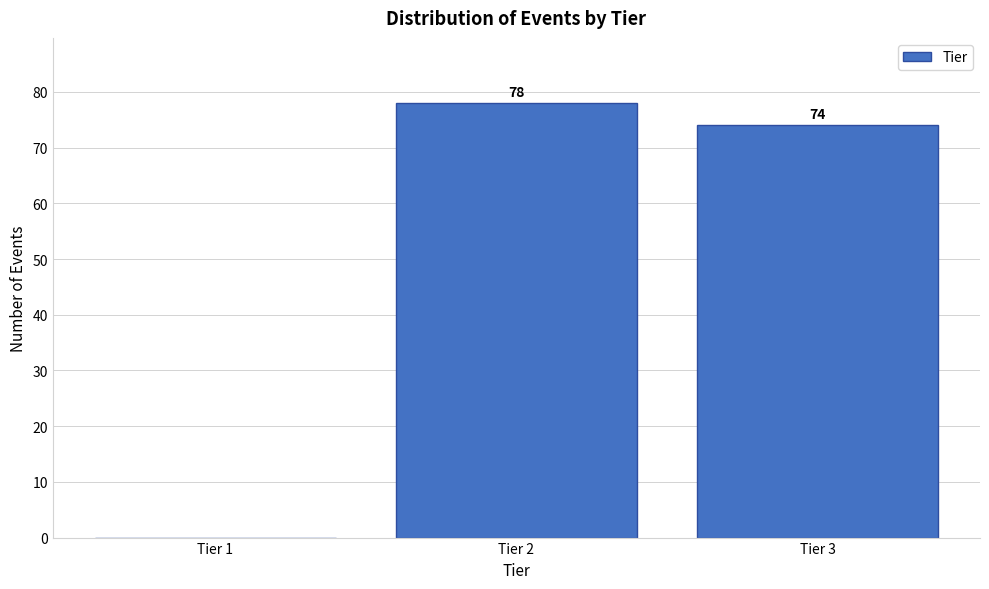

Reading right to left, list all the values displayed in this chart.

Tier 3=74	Tier 2=78	Tier 1=0